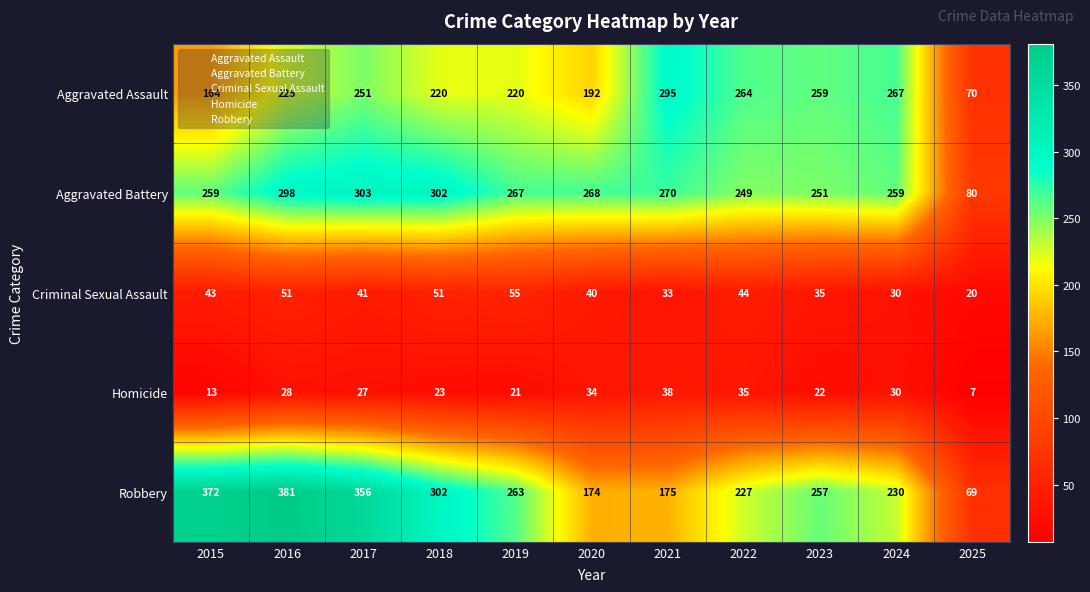

What is the greatest value displayed?

381